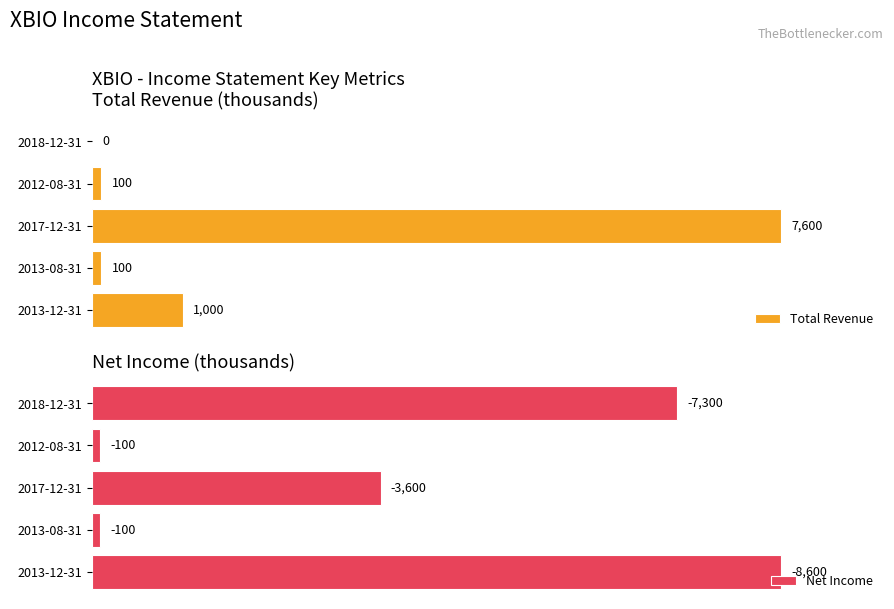

How many groups of bars are there?

5